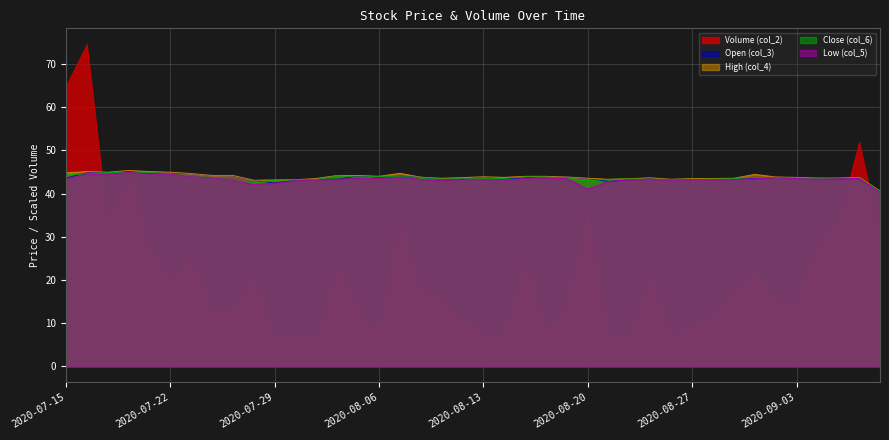

Where does the Open (col_3) series first go above 43?

2020-07-15